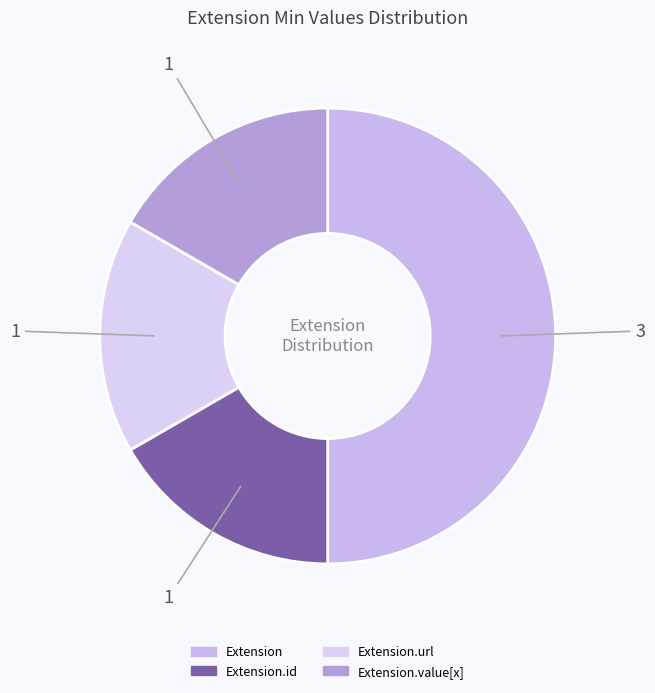

Count the number of slices in the pie.

4